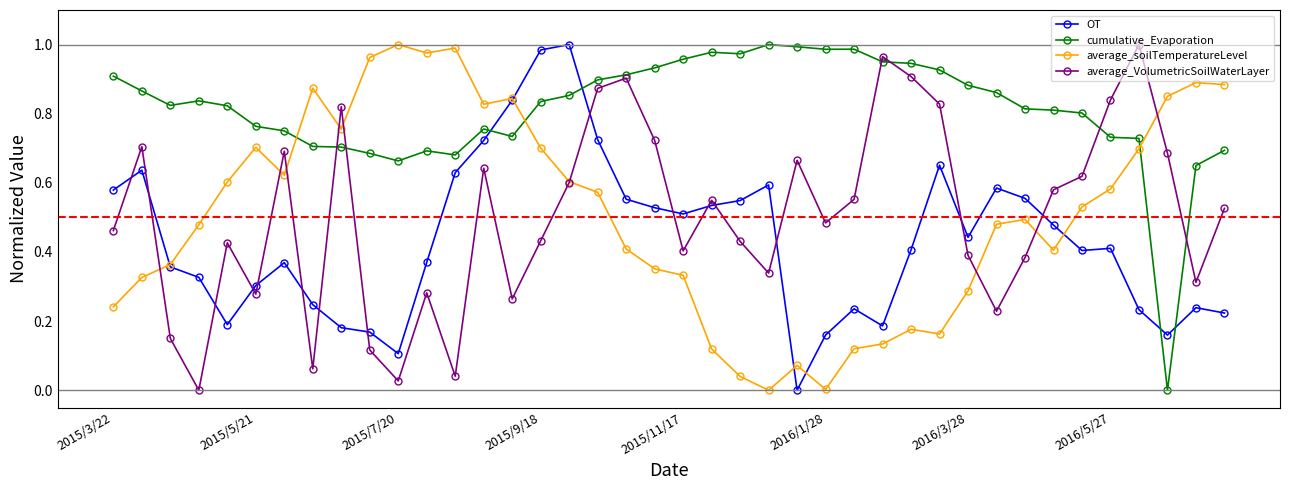

Which series has the largest total across all categories?

cumulative_Evaporation